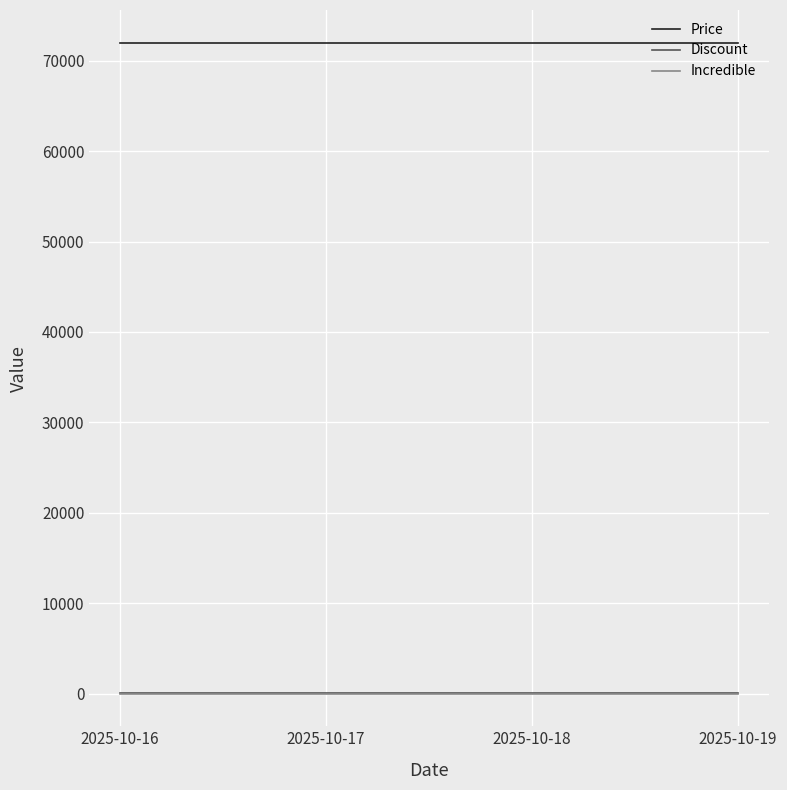

How many lines are shown in the chart?

3